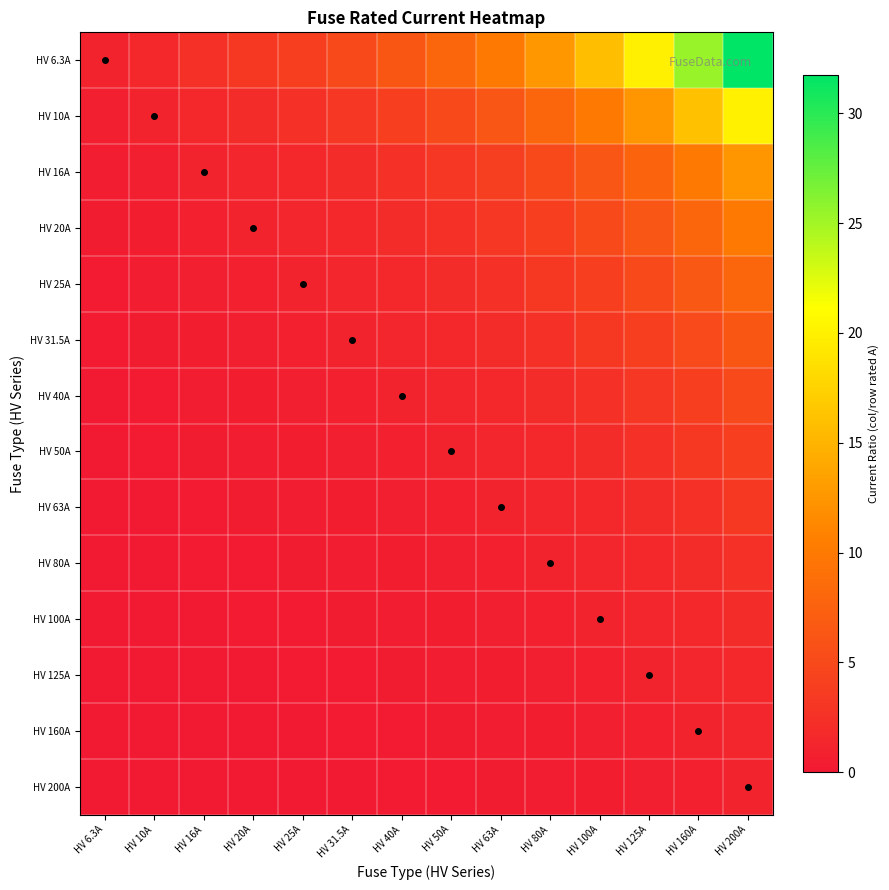

Rank the series by their maximum value, from highest to lowest.

HV 6.3A, HV 10A, HV 16A, HV 20A, HV 25A, HV 31.5A, HV 40A, HV 50A, HV 63A, HV 80A, HV 100A, HV 125A, HV 160A, HV 200A